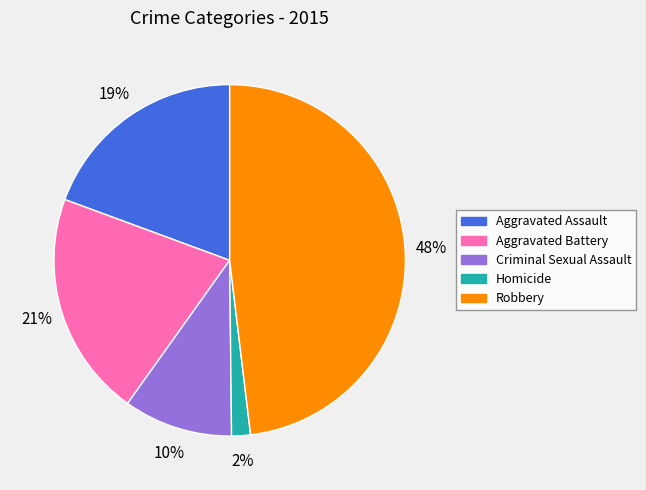

To the nearest percent, what portion does Criminal Sexual Assault represent?

10%